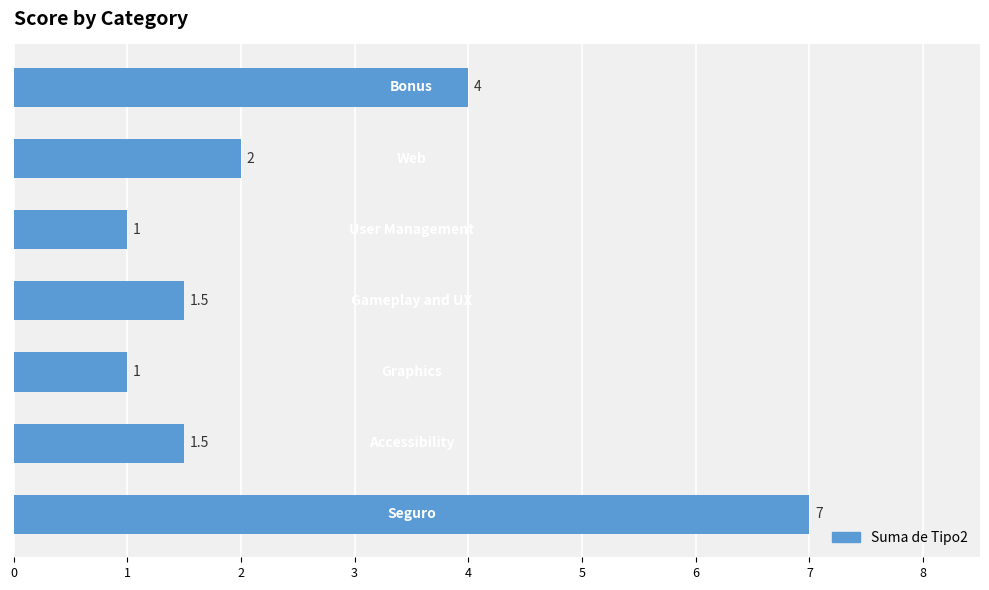

What is the minimum value shown in the chart?

1.0